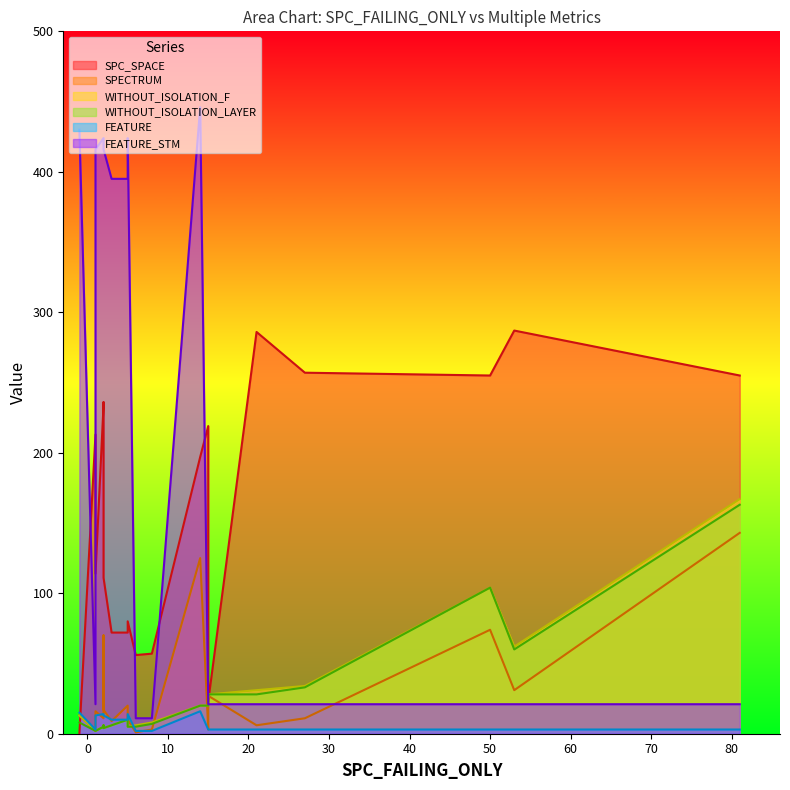

How many times do WITHOUT_ISOLATION_LAYER and FEATURE_STM cross each other?

9